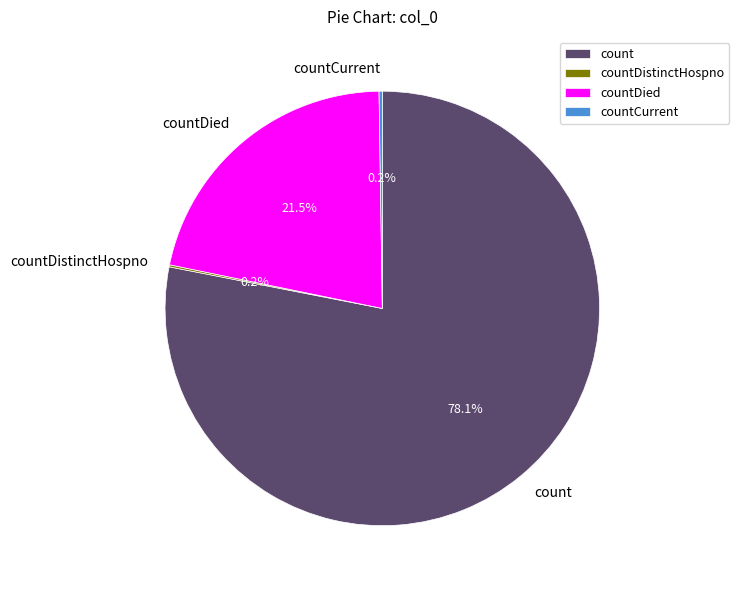

Which slice is the largest?

count